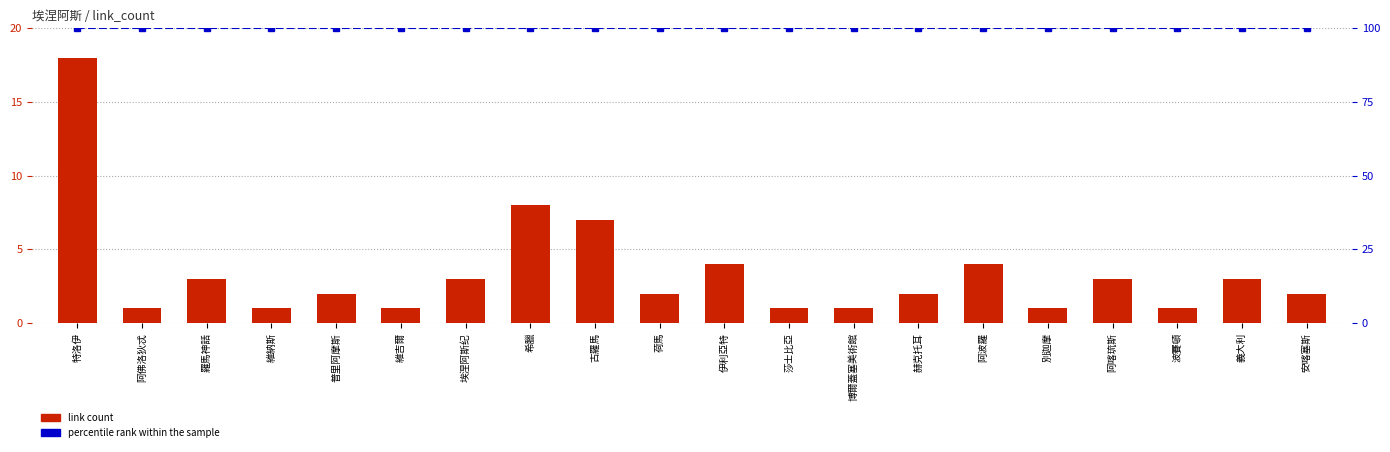

True or false: link count has a value of 1 at 別迦摩.

True